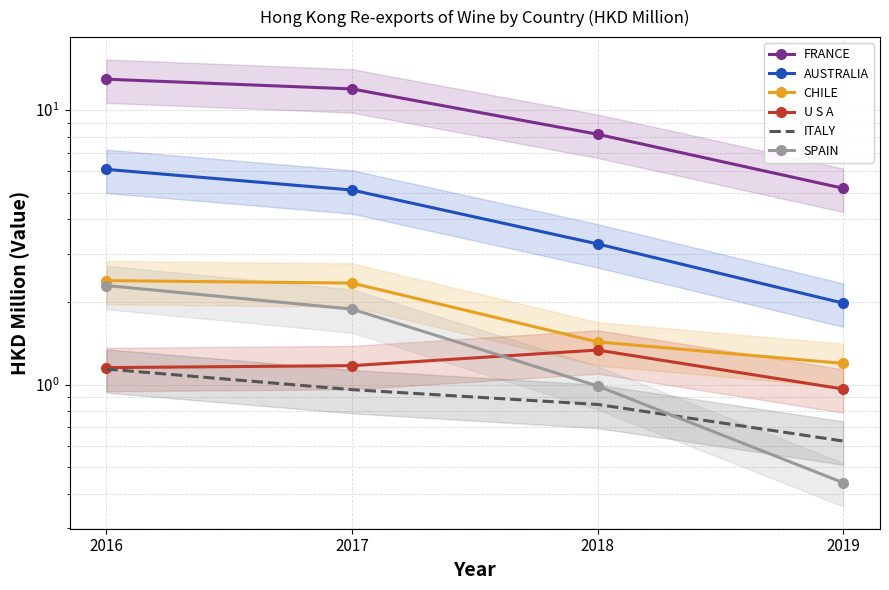

What is the smallest value displayed?

0.4